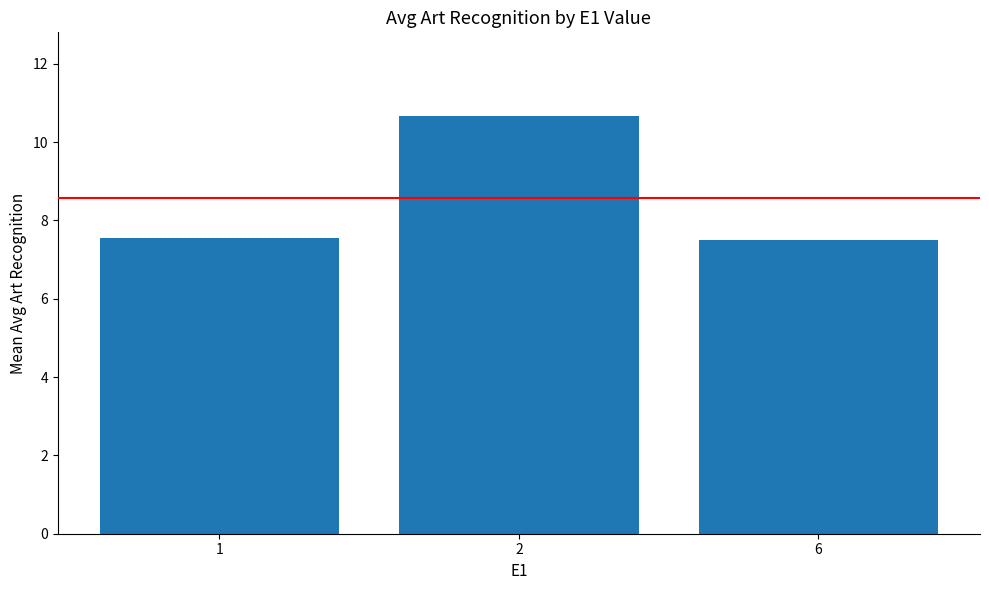

What is the change in value from 1 to 6?

-0.1